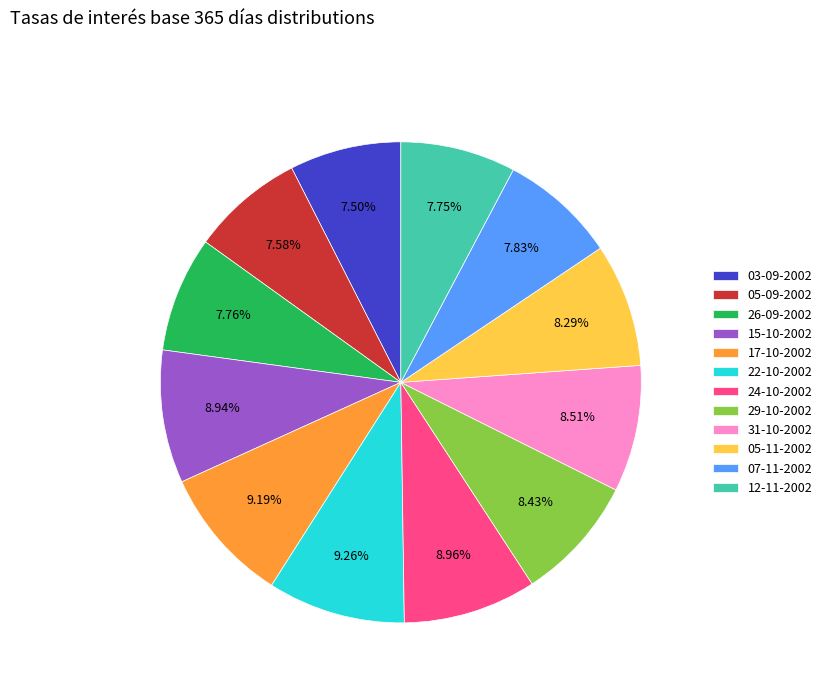

Is the sum of 29-10-2002 and 22-10-2002 greater than half?

No